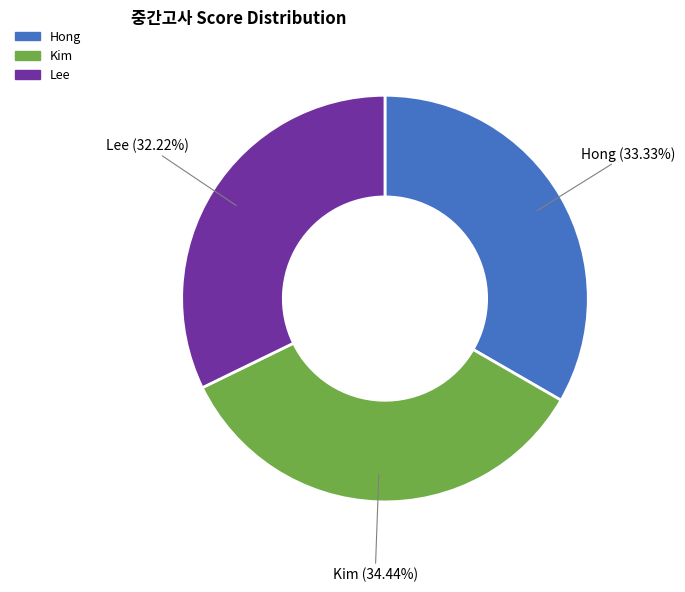

Is the sum of Hong and Kim greater than half?

Yes